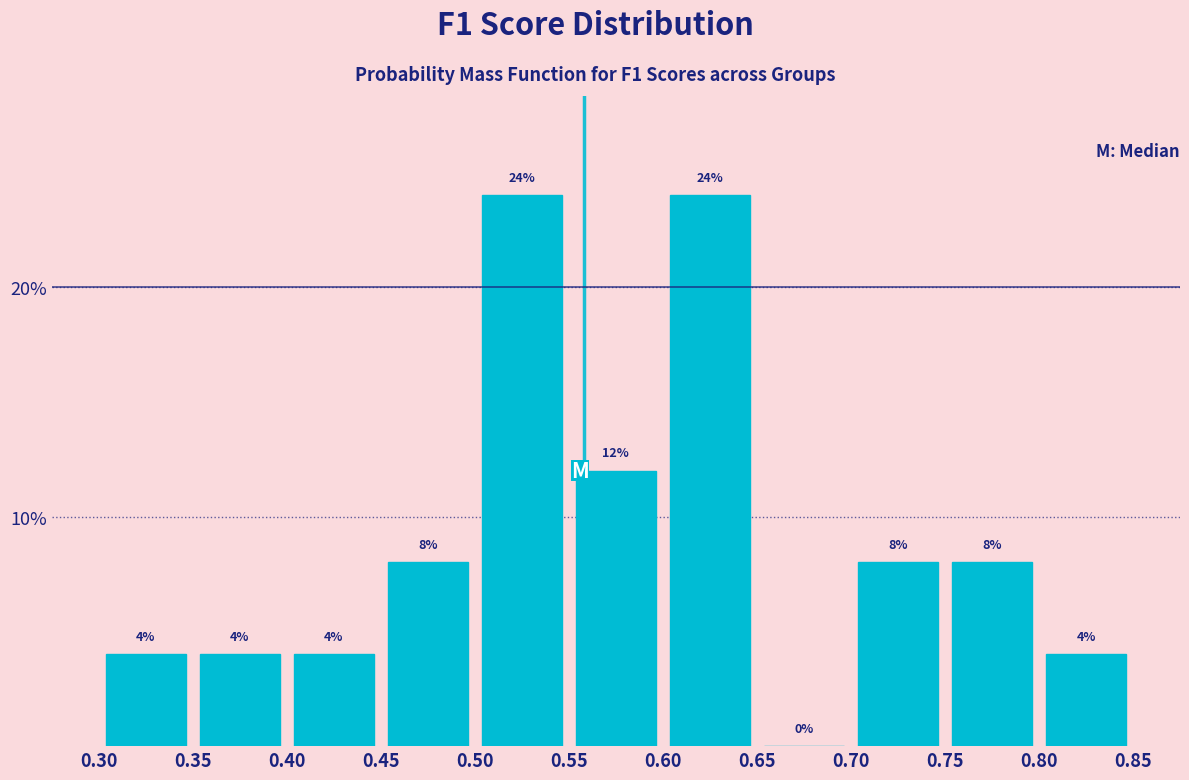

Reading left to right, transcribe this chart: for each bar, give the range it covers on the x-axis and its height.

0.30 to 0.35: 4
0.35 to 0.40: 4
0.40 to 0.45: 4
0.45 to 0.50: 8
0.50 to 0.55: 24
0.55 to 0.60: 12
0.60 to 0.65: 24
0.65 to 0.70: 0
0.70 to 0.75: 8
0.75 to 0.80: 8
0.80 to 0.85: 4